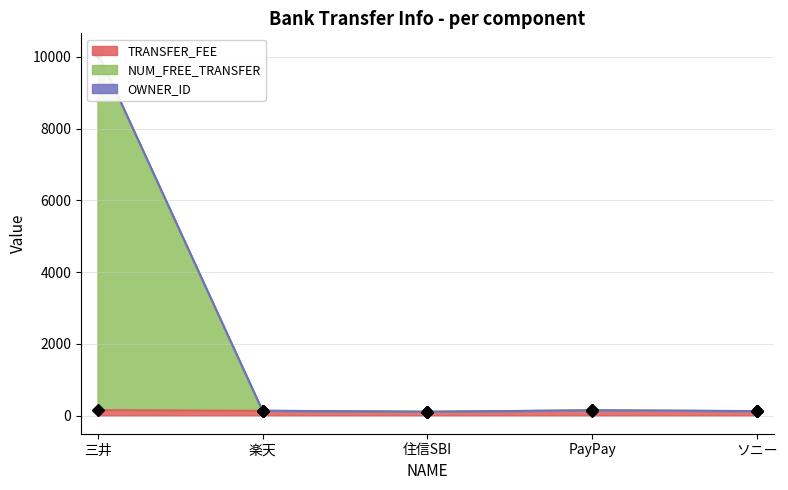

Where does the TRANSFER_FEE series first go above 130?

三井